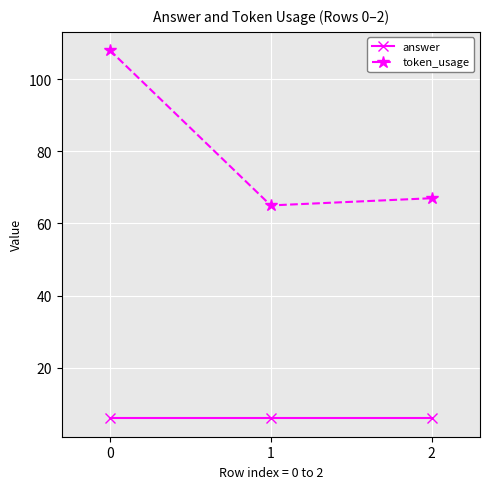

The answer series shows 6 at 0. True or false?

True